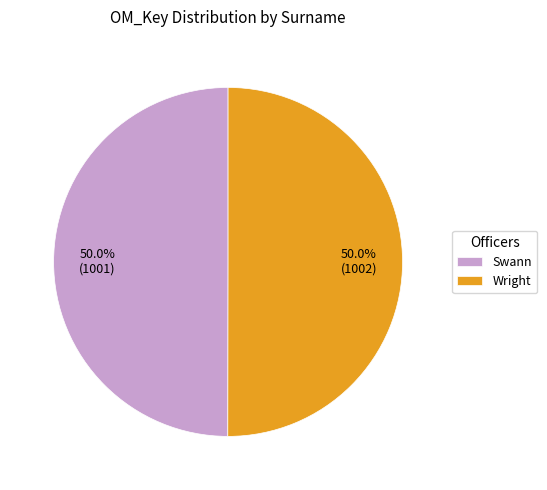

True or false: Wright accounts for 50% of the total.

True